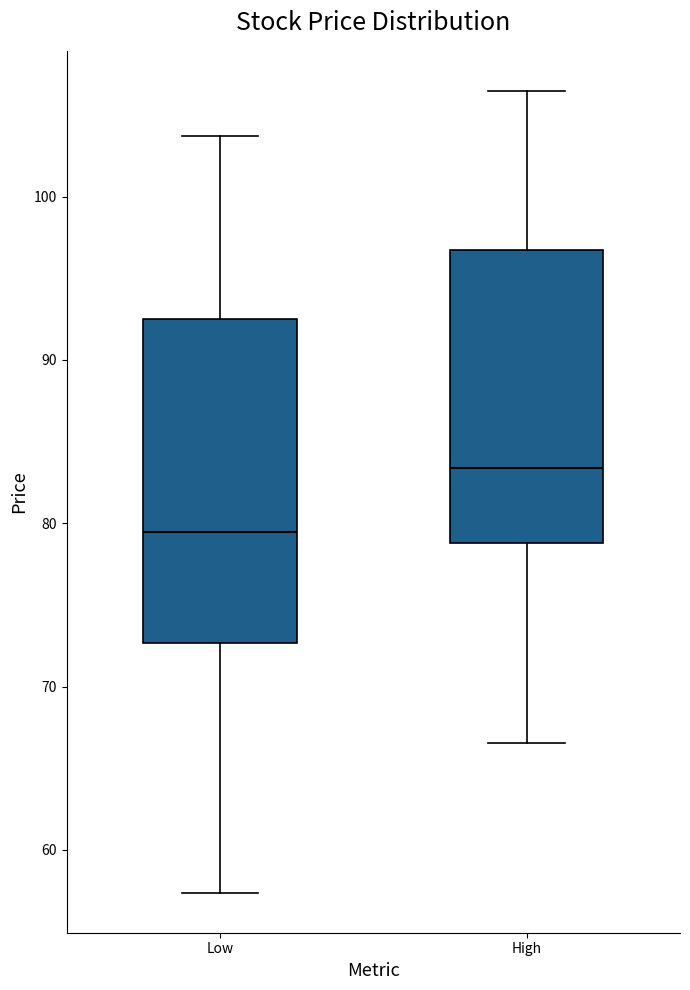

Where does the median line of the box for High sit on the y-axis? The values are not printed on the chart, so give them approximately, as read against the axis.

83